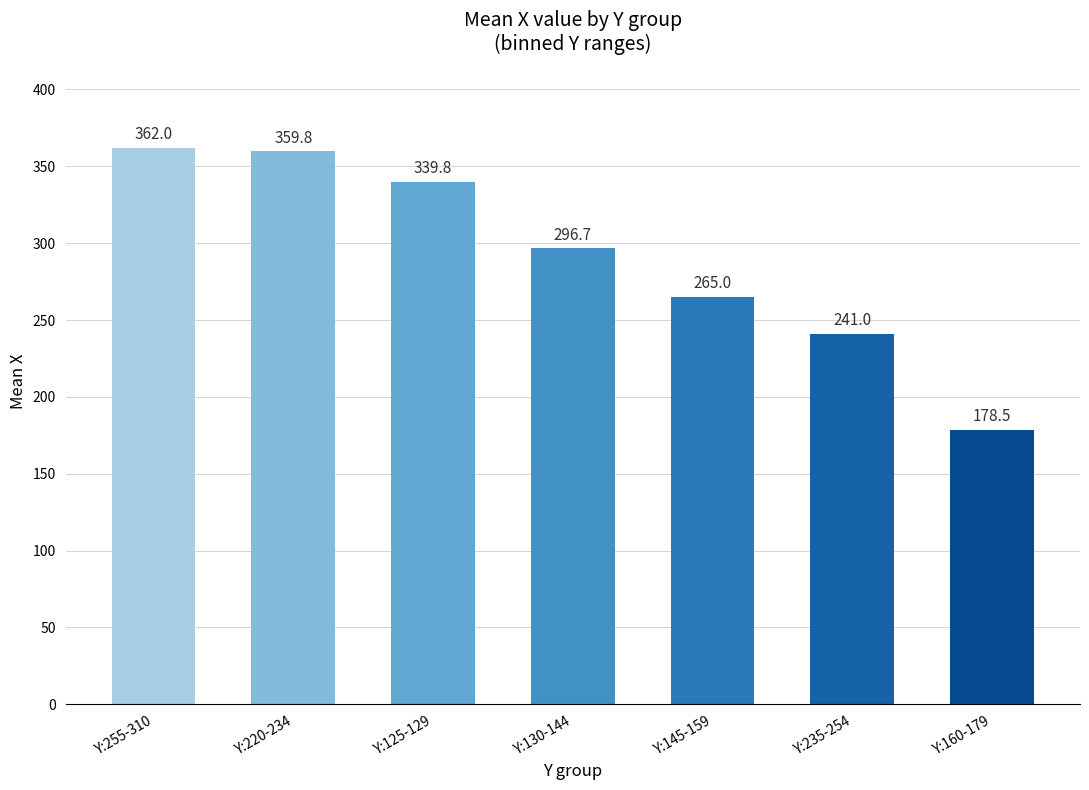

Where is the data nearest to the value 270?

Y:145-159